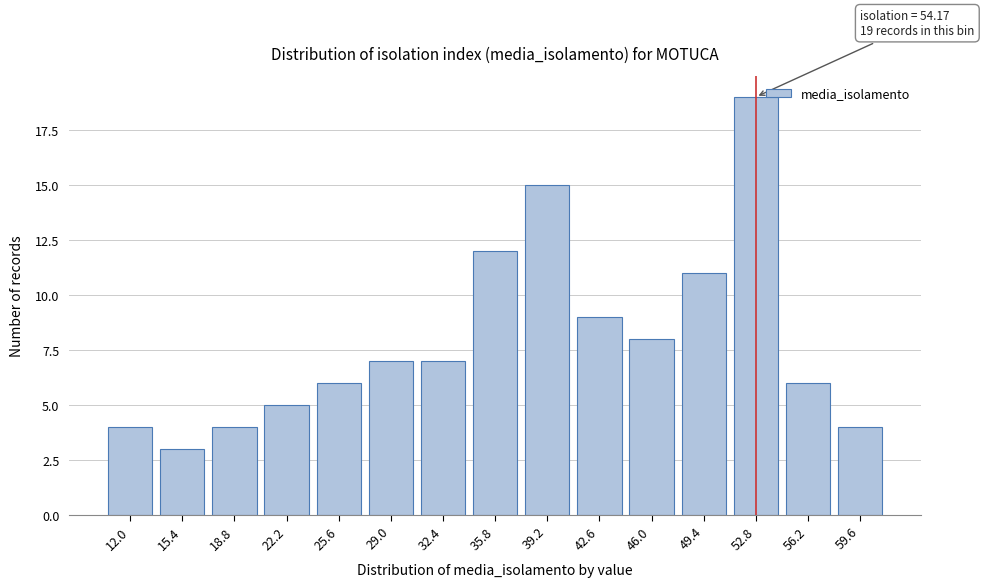

Reading right to left, list all the values displayed in this chart.

59.6=4	56.2=6	52.8=19	49.4=11	46.0=8	42.6=9	39.2=15	35.8=12	32.4=7	29.0=7	25.6=6	22.2=5	18.8=4	15.4=3	12.0=4